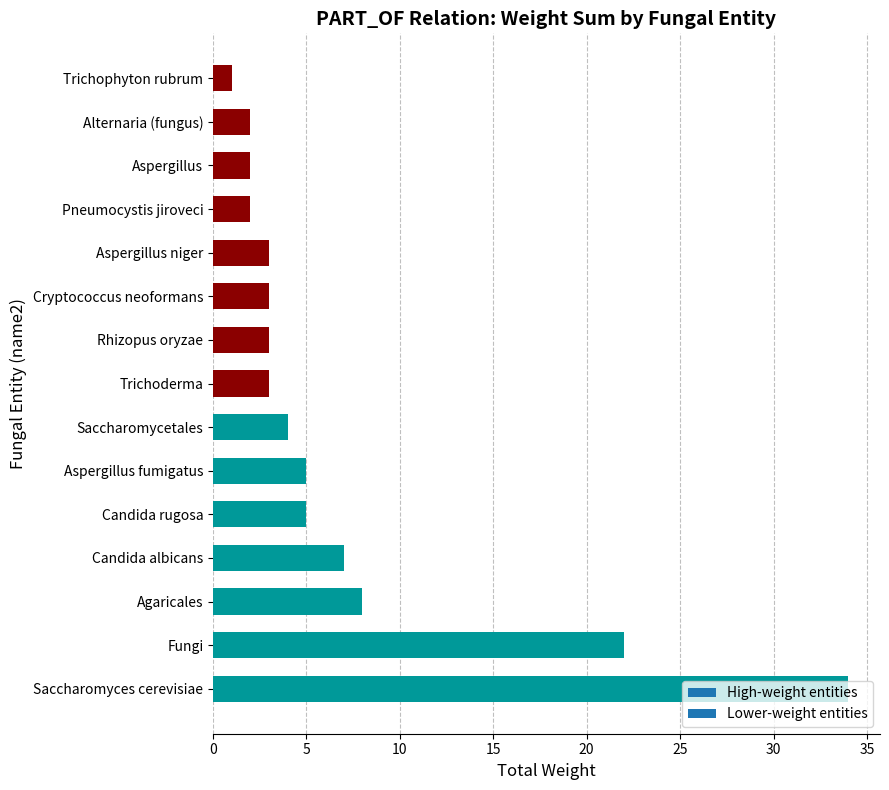

The chart shows a value of 50 at Saccharomyces cerevisiae. True or false?

False